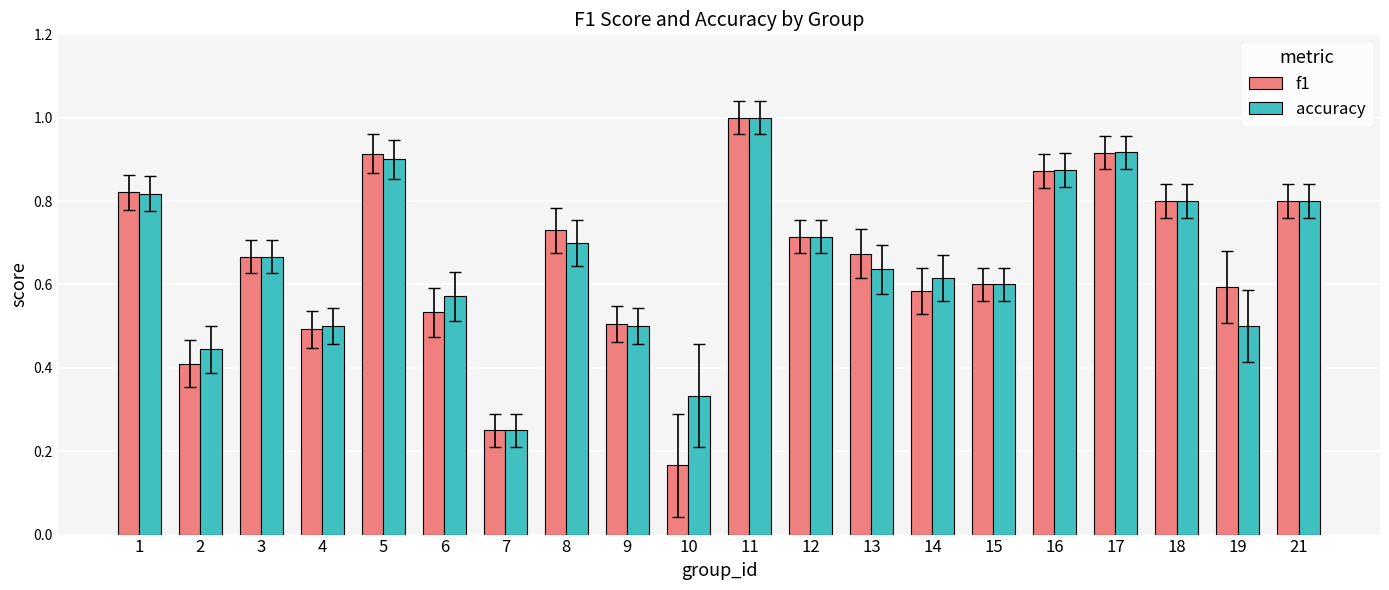

At which label is accuracy closest to 0?

7